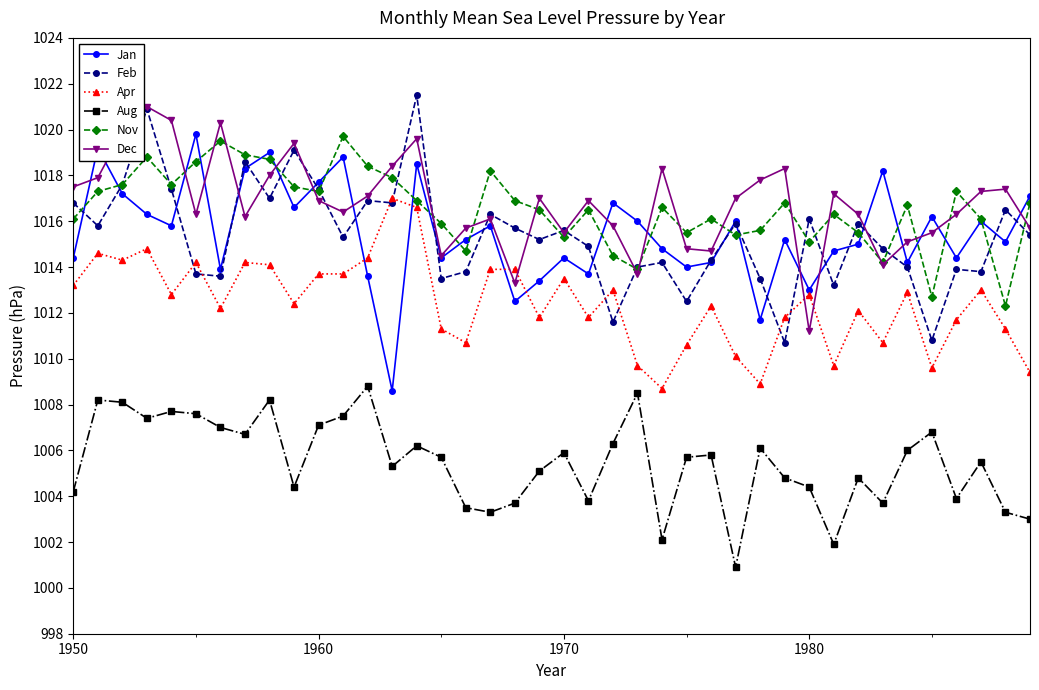

What is the highest value of the Apr series?

1017.0